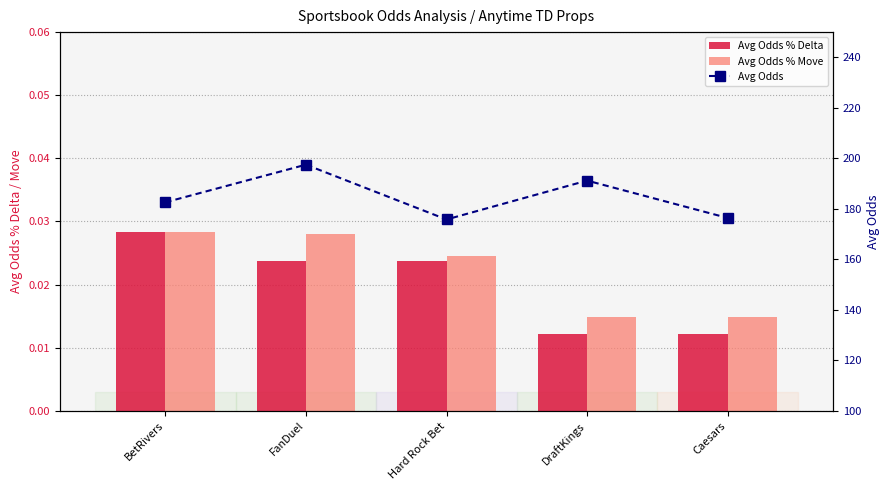

What are all the series names shown in the legend?

Avg Odds % Delta, Avg Odds % Move, Avg Odds